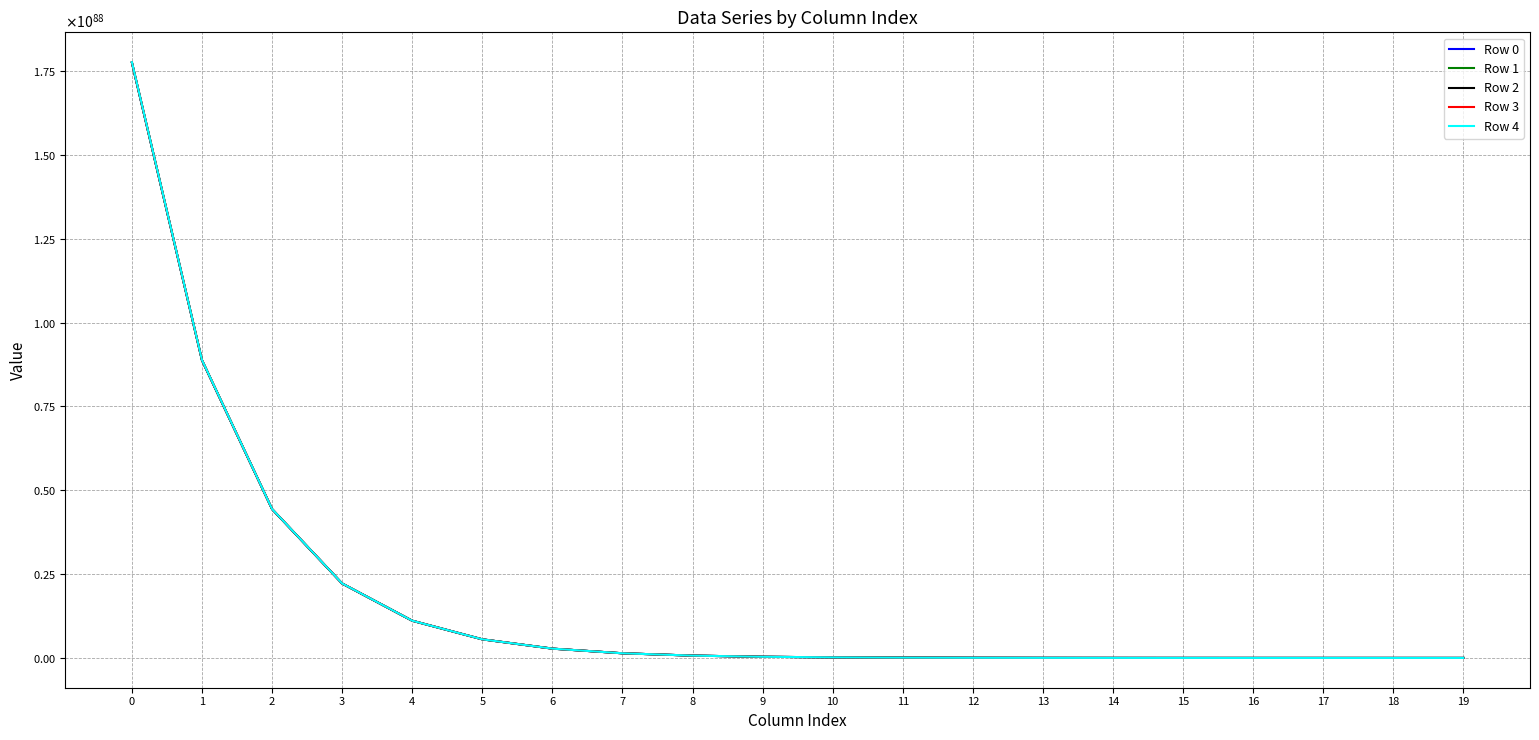

Is this an area chart (filled region under the line)?

No